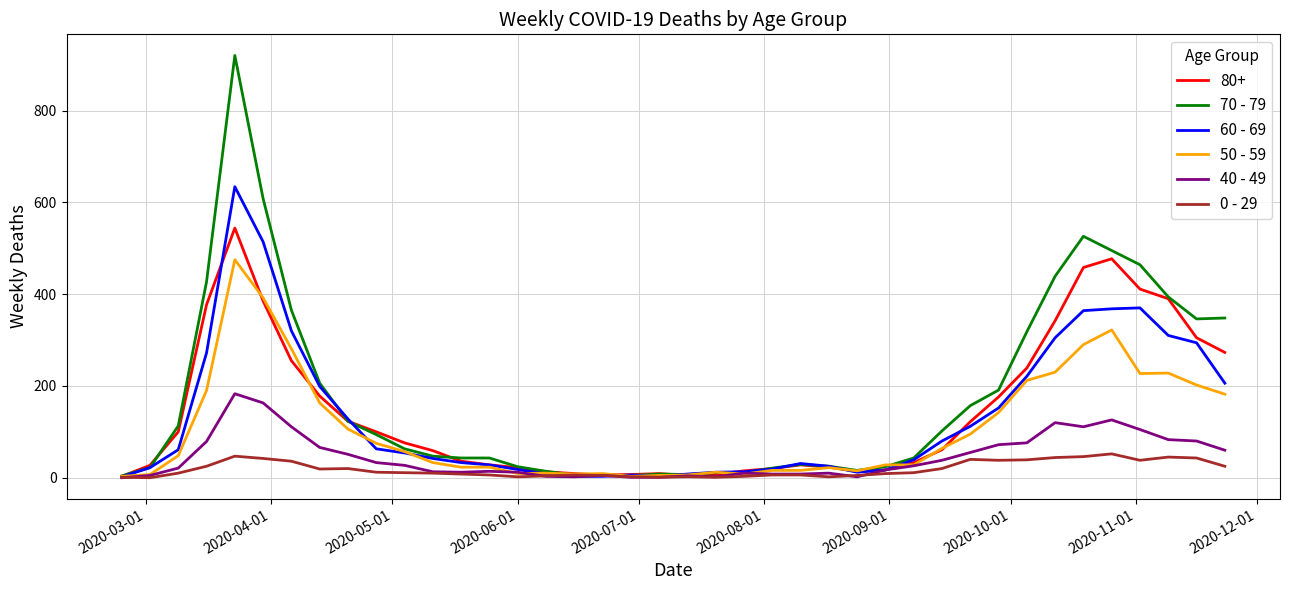

Which series has the widest spread of values?

70 - 79